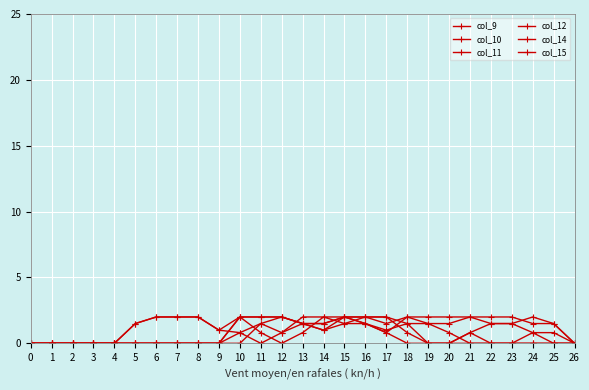

True or false: col_10 has more than 2 interior local peaks.

False